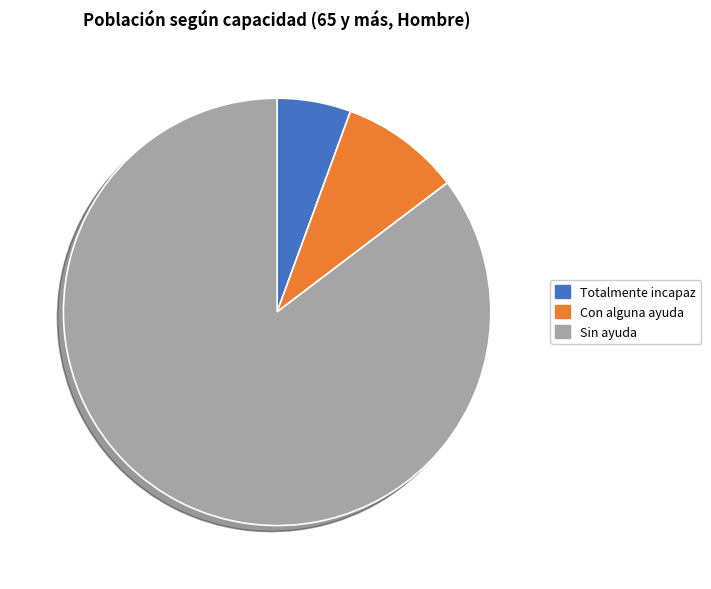

The Totalmente incapaz slice represents 6% of the pie. True or false?

True